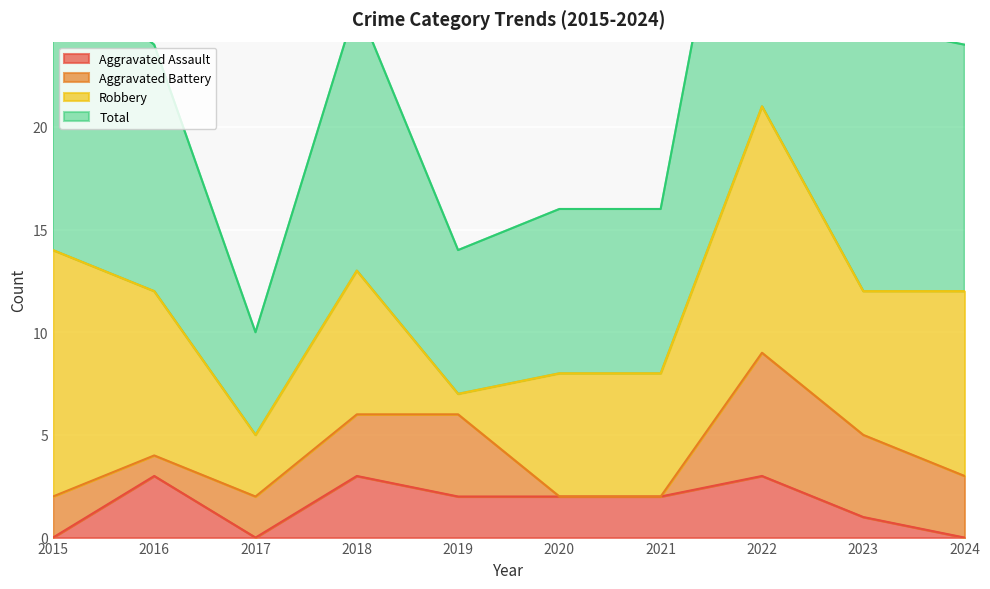

Is it true that Total equals 26 at 2018?

True